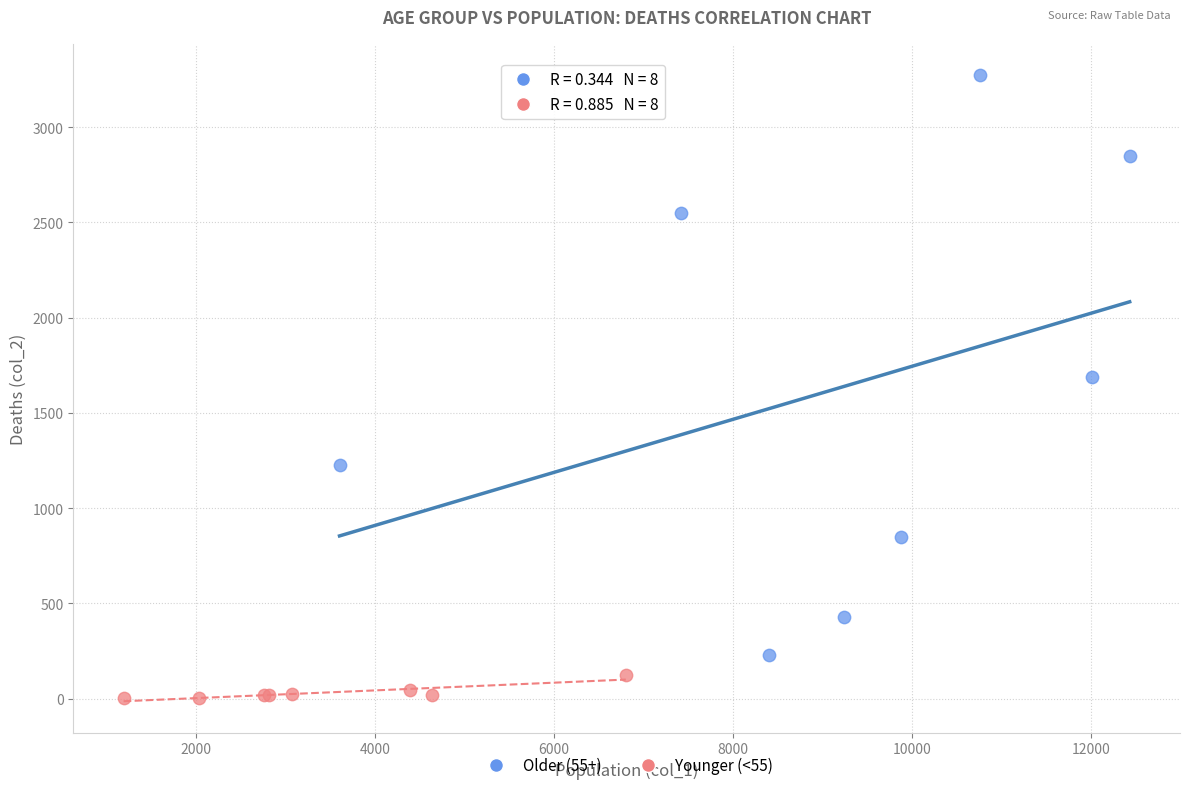

Which series reaches the maximum Y coordinate?

Older (55+)